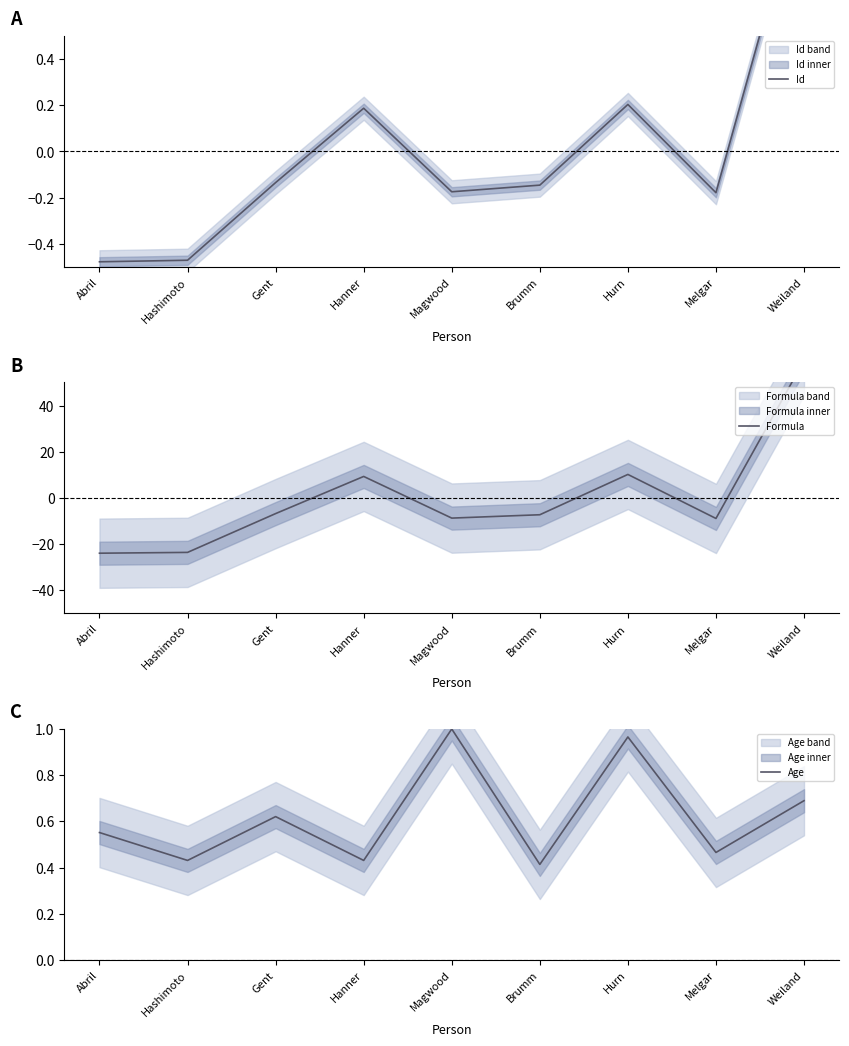

Which series has the largest total across all categories?

Age